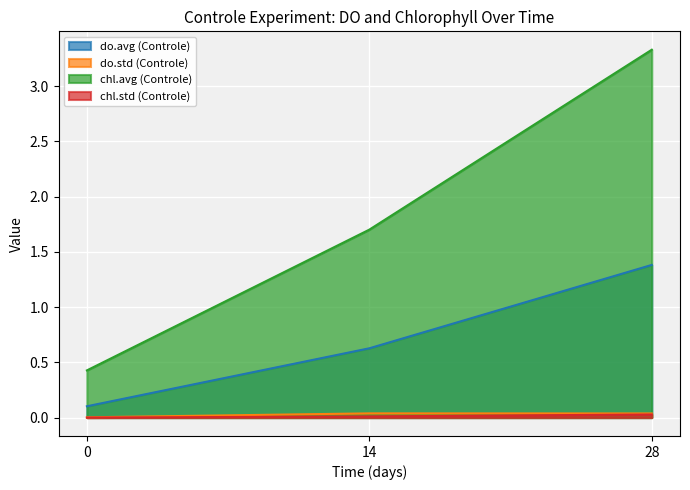

What is the maximum value shown in the chart?

3.3